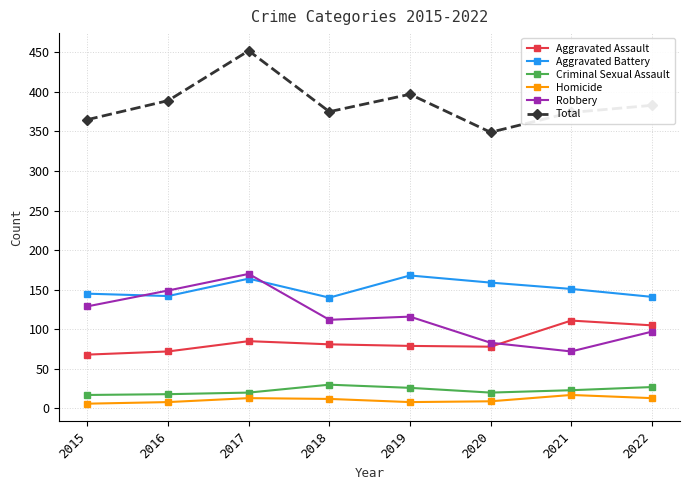

At which category does Aggravated Battery reach its first local peak?

2017